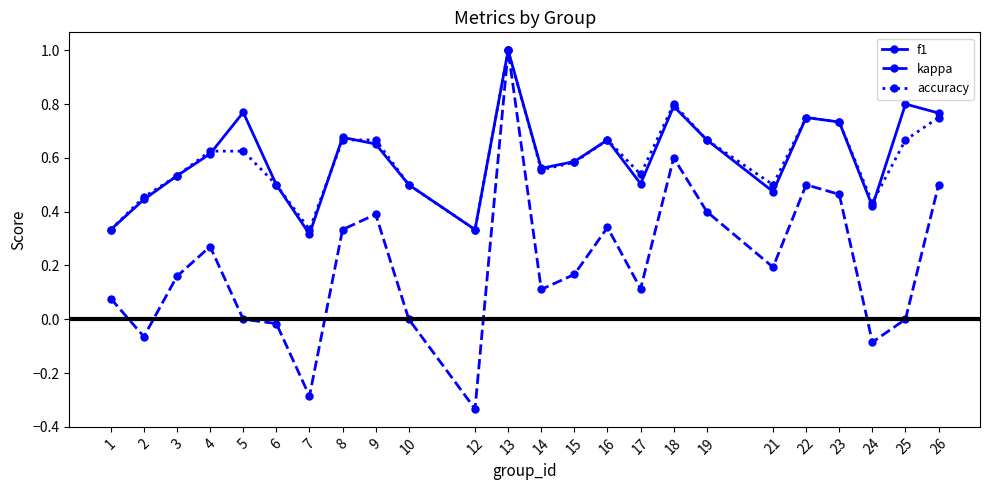

The value of accuracy at 24 is 0.6. True or false?

False